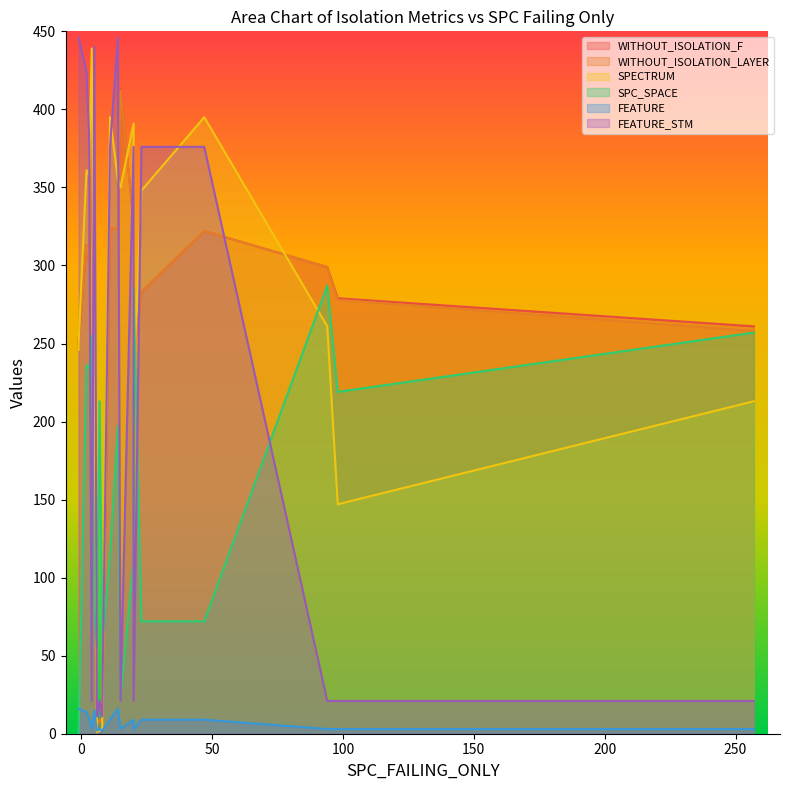

True or false: FEATURE and SPC_SPACE intersect in this chart.

True